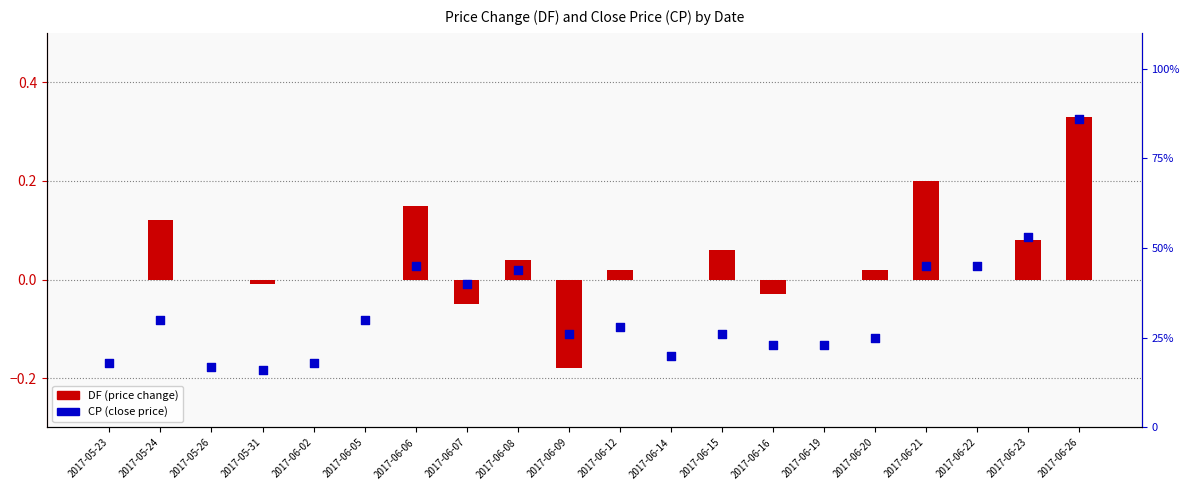

What is the total value across all series at 2017-06-06?

0.6